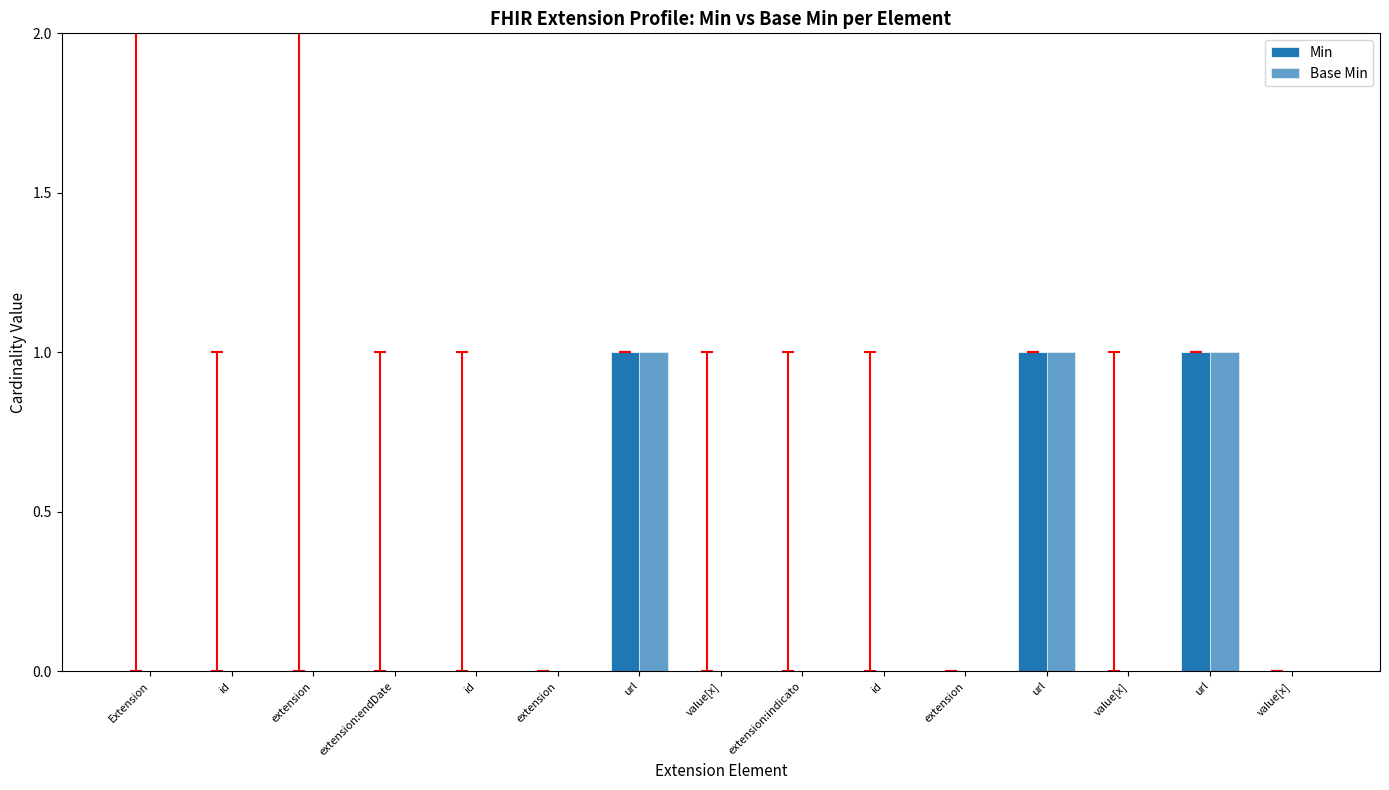

Is the value of Base Min at url greater than the value of Min at id?

Yes